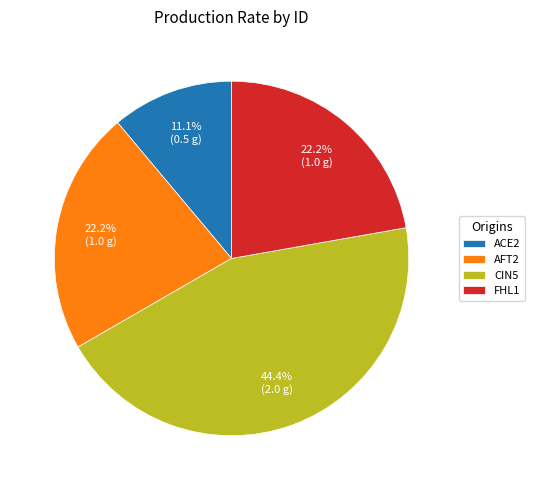

The ACE2 slice represents 22% of the pie. True or false?

False